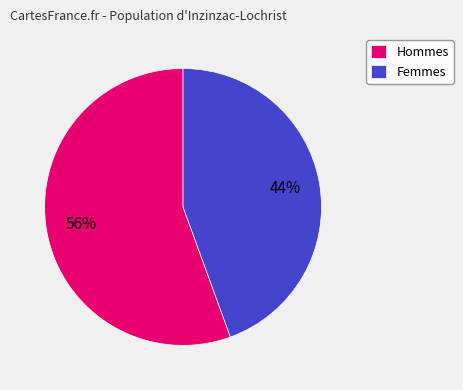

To the nearest percent, what is the average slice percentage?

50%